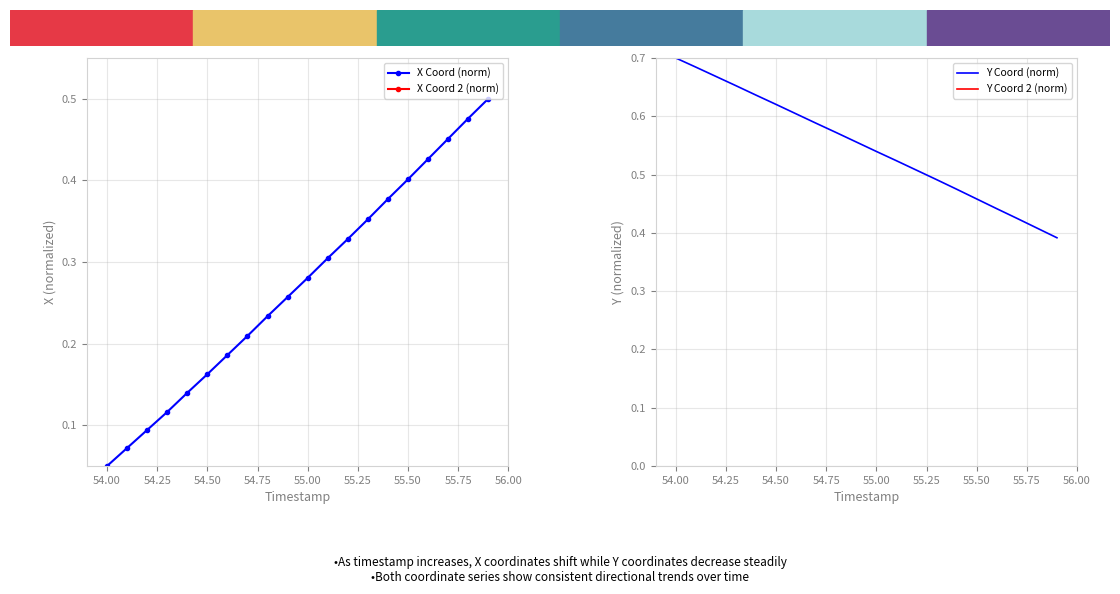

Which category has the lowest value in the X Coord (norm) series?

54.00